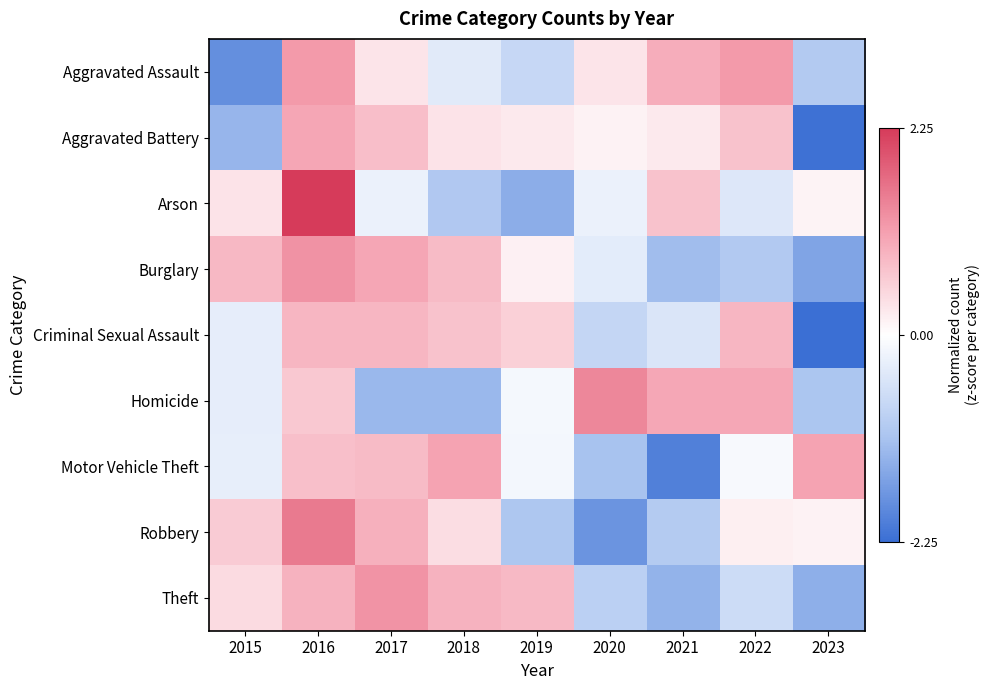

Which has a higher value, 2023 or 2019?

2019